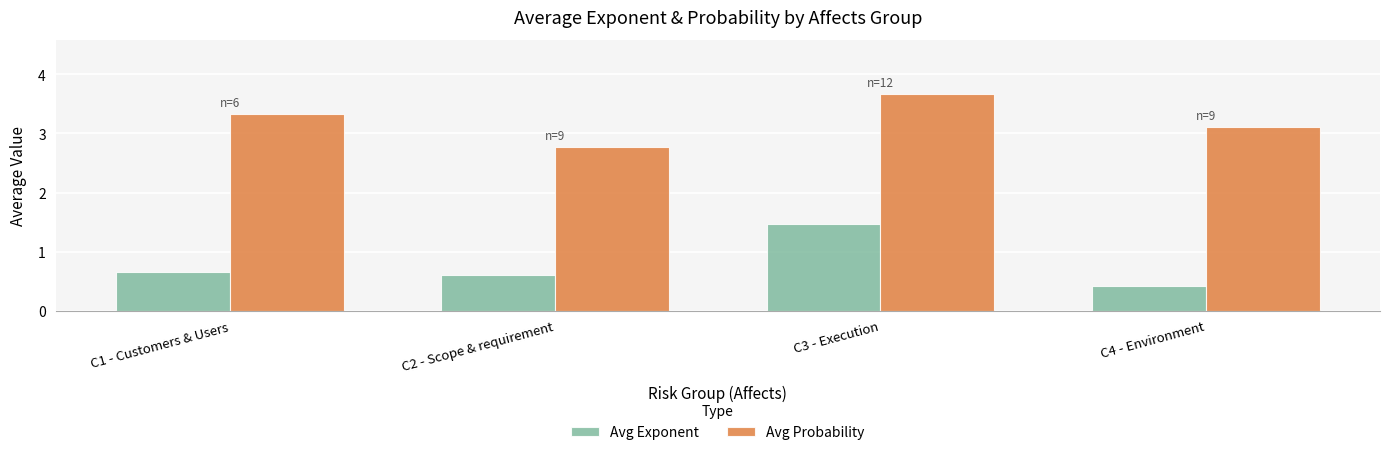

What is the sum of all Avg Probability values?

12.9